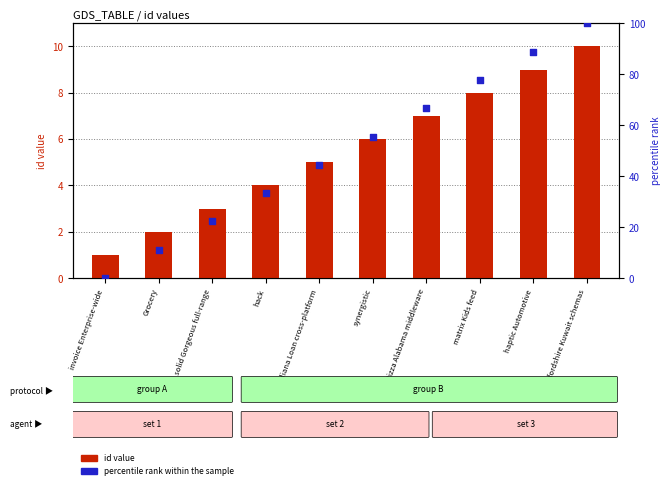

Which series contains the lowest Y value?

percentile rank within the sample